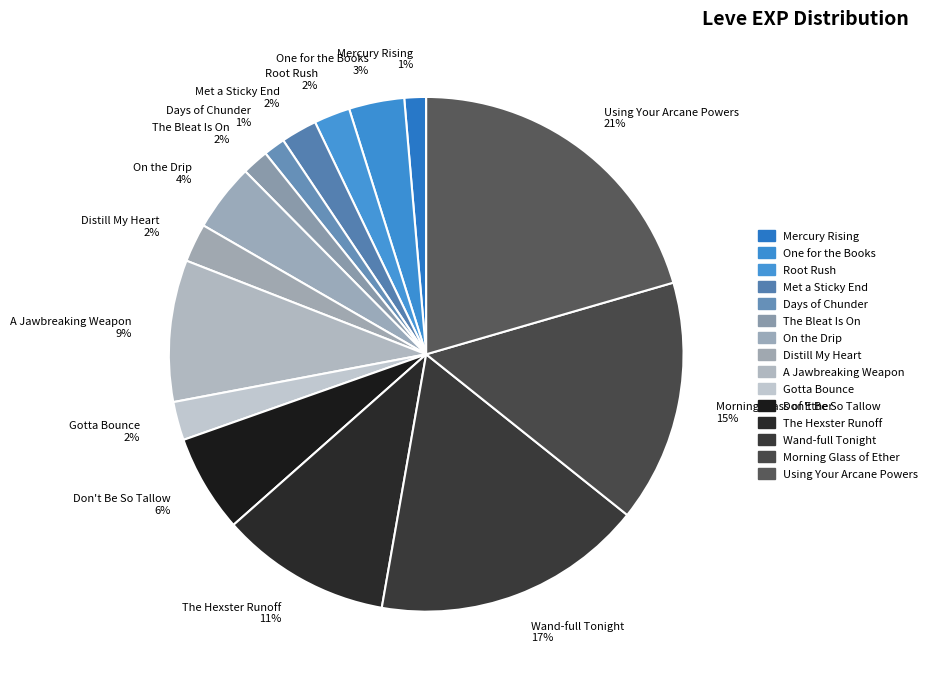

Do Mercury Rising and A Jawbreaking Weapon together represent more than half of the pie?

No